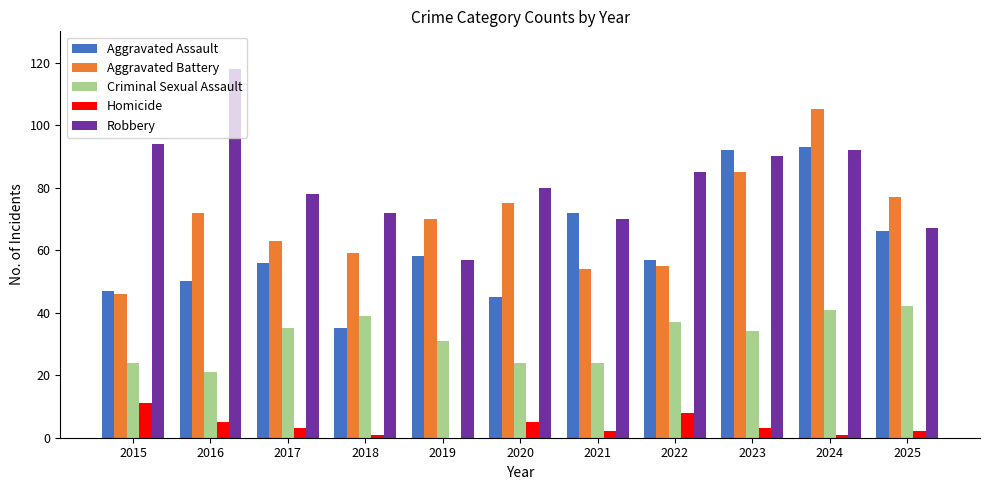

Between 2015 and 2022, which series saw the biggest shift?

Criminal Sexual Assault